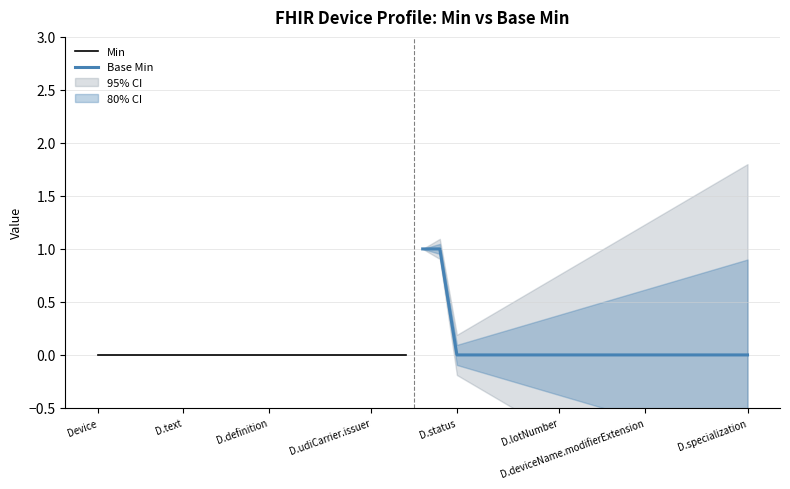

Where is Min nearest to the value 0?

Device